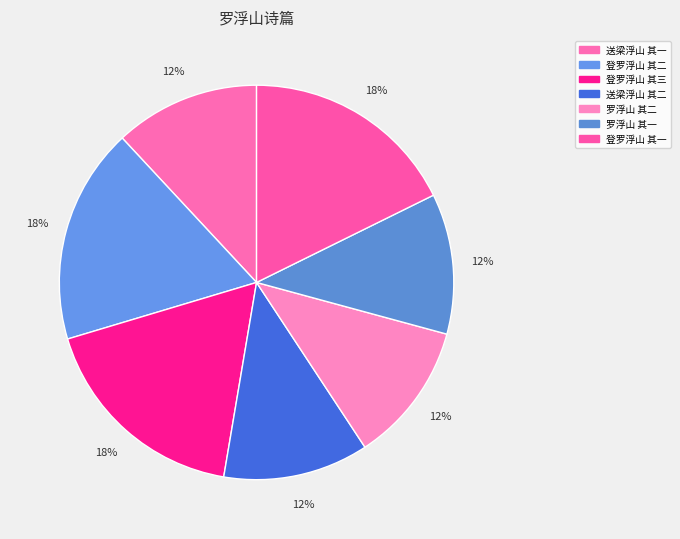

How many segments does this pie chart have?

7